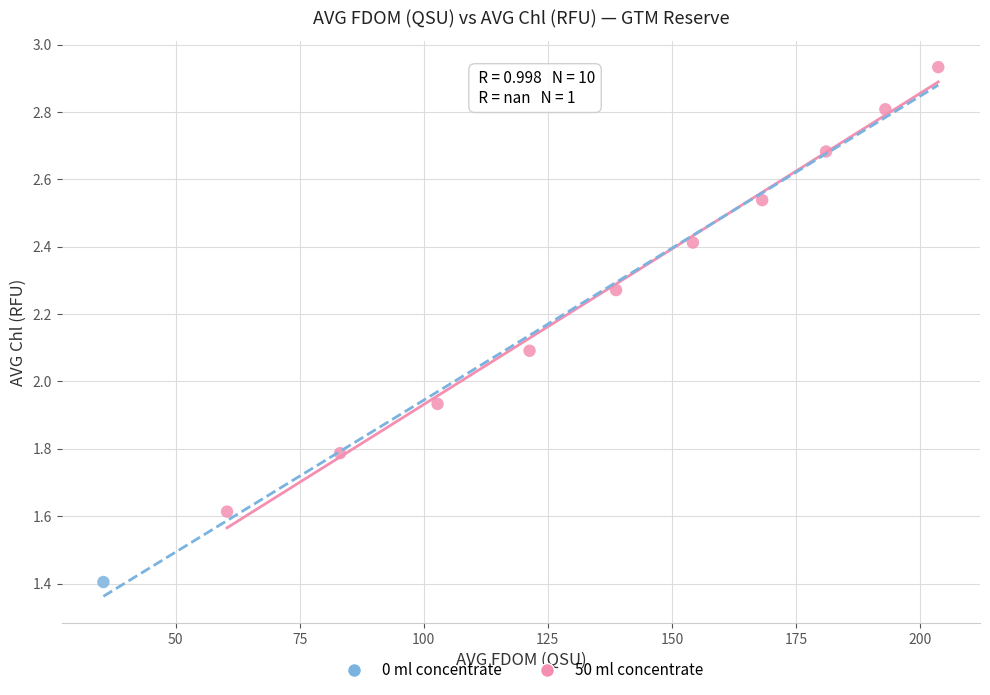

What are all the series names shown in the legend?

0 ml concentrate, 50 ml concentrate